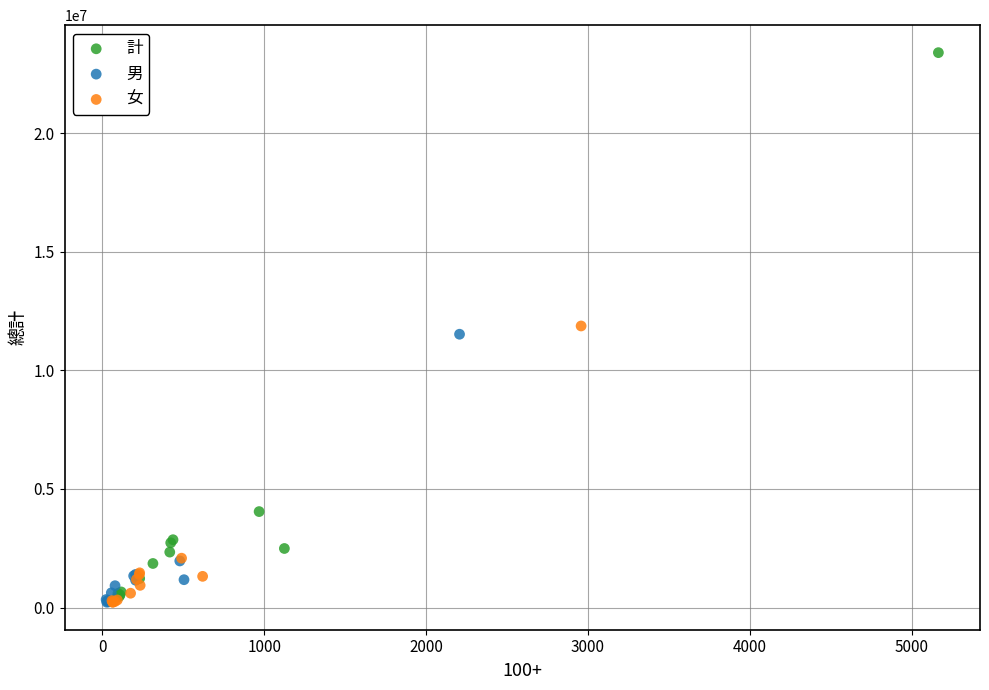

Which series contains the highest Y value?

計